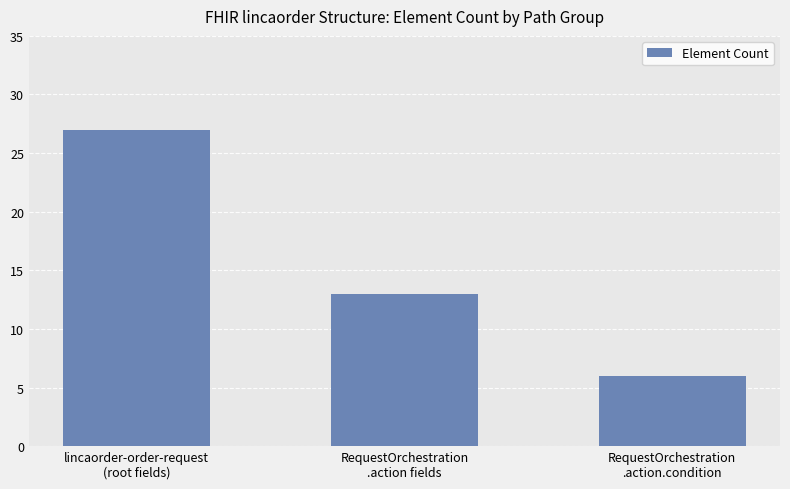

Which label corresponds to the smallest value in the chart?

RequestOrchestration
.action.condition